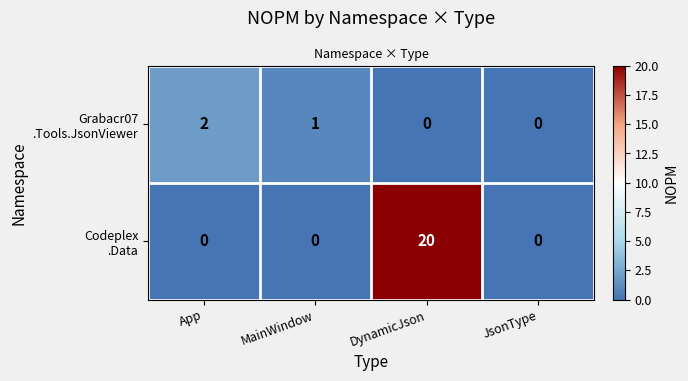

Which label corresponds to the largest value in the chart?

DynamicJson